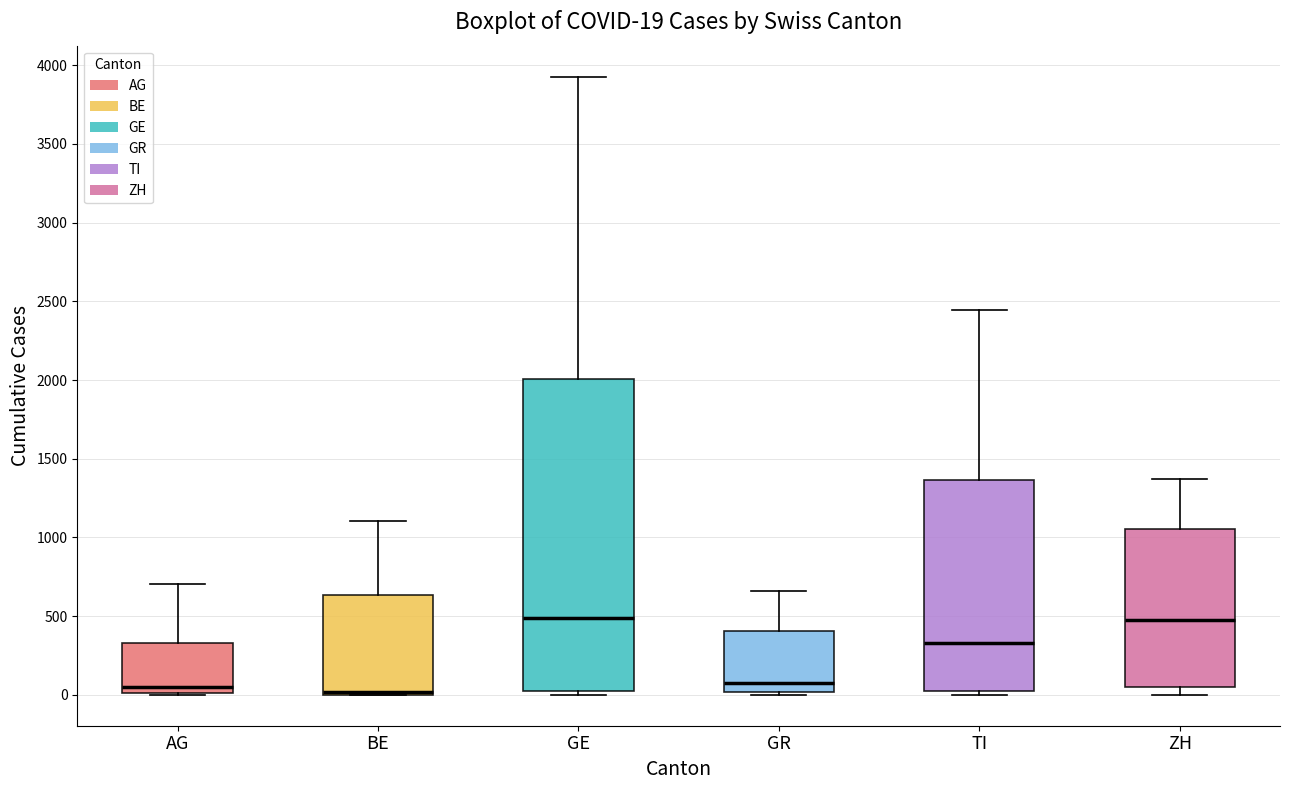

Comparing the boxes themselves (not the whiskers), which one is the tallest?

GE